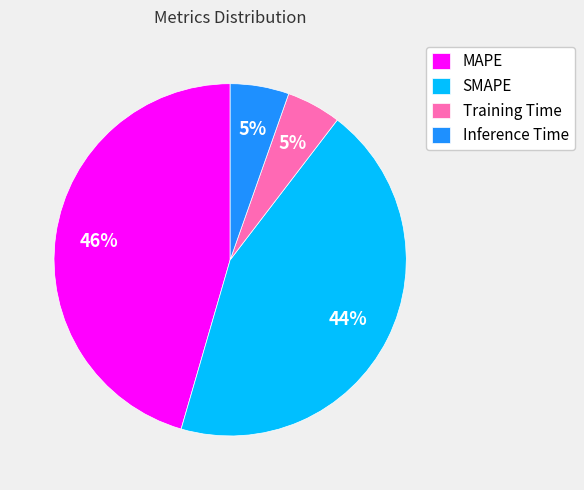

To the nearest percent, what is the average slice percentage?

25%